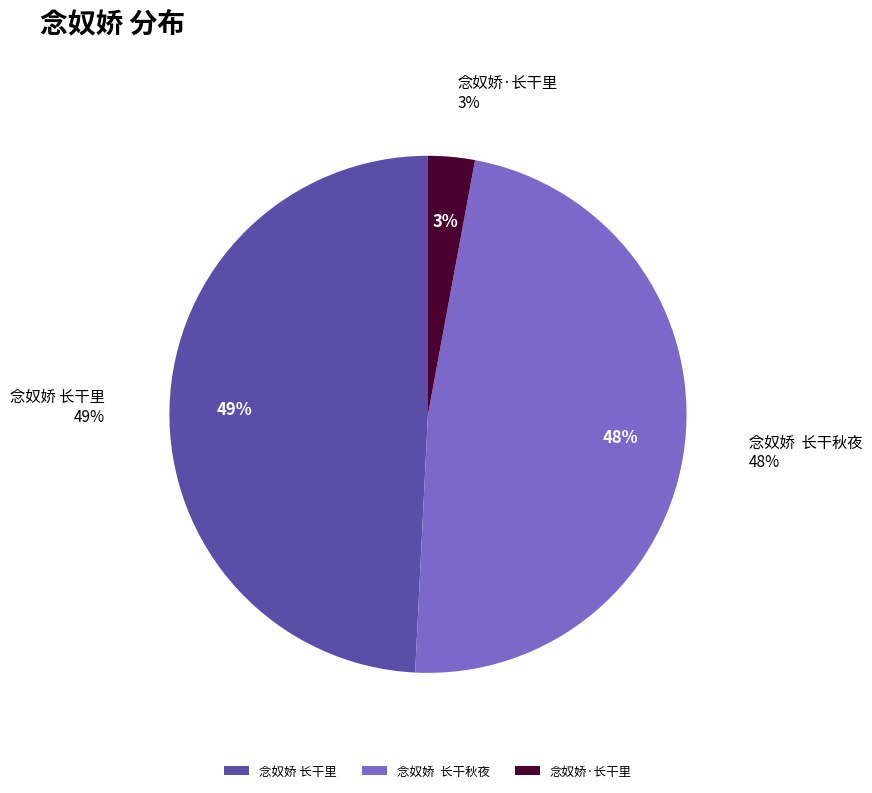

The 念奴娇 长干里 slice represents 49% of the pie. True or false?

True